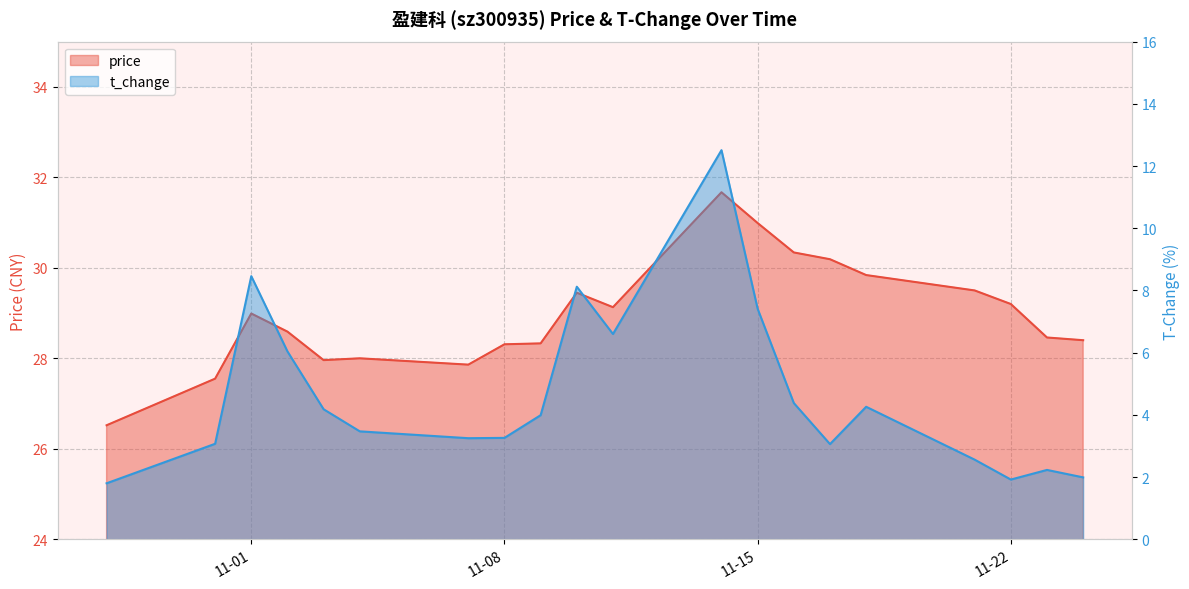

Reading right to left, transcribe all the data shown in this chart.

price: 28.4	28.5	29.2	29.5	29.8	30.2	30.3	31.0	31.7	29.1	29.4	28.3	28.3	27.9	28.0	28.0	28.6	29.0	27.6	26.5
t_change: 2.0	2.2	1.9	2.6	4.3	3.1	4.4	7.4	12.5	6.6	8.1	4.0	3.3	3.2	3.5	4.2	6.0	8.5	3.1	1.8